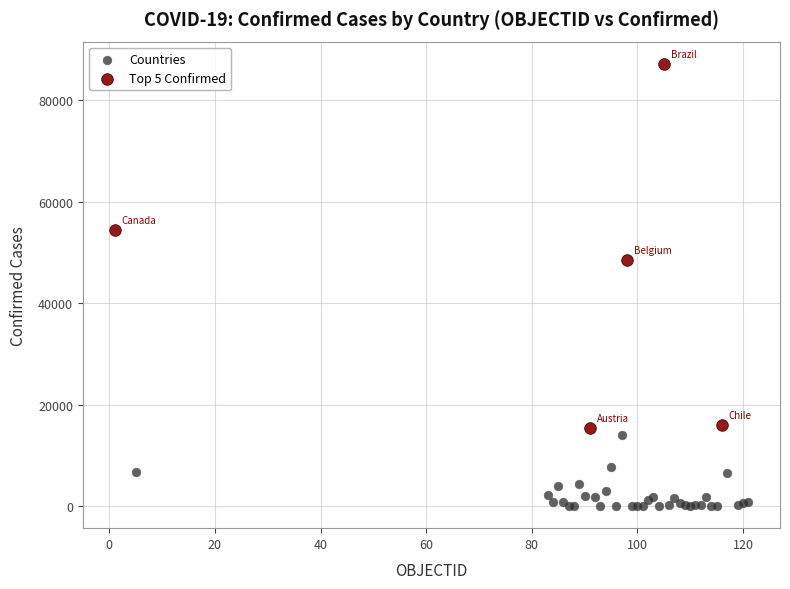

Which series contains the highest Y value?

Top 5 Confirmed